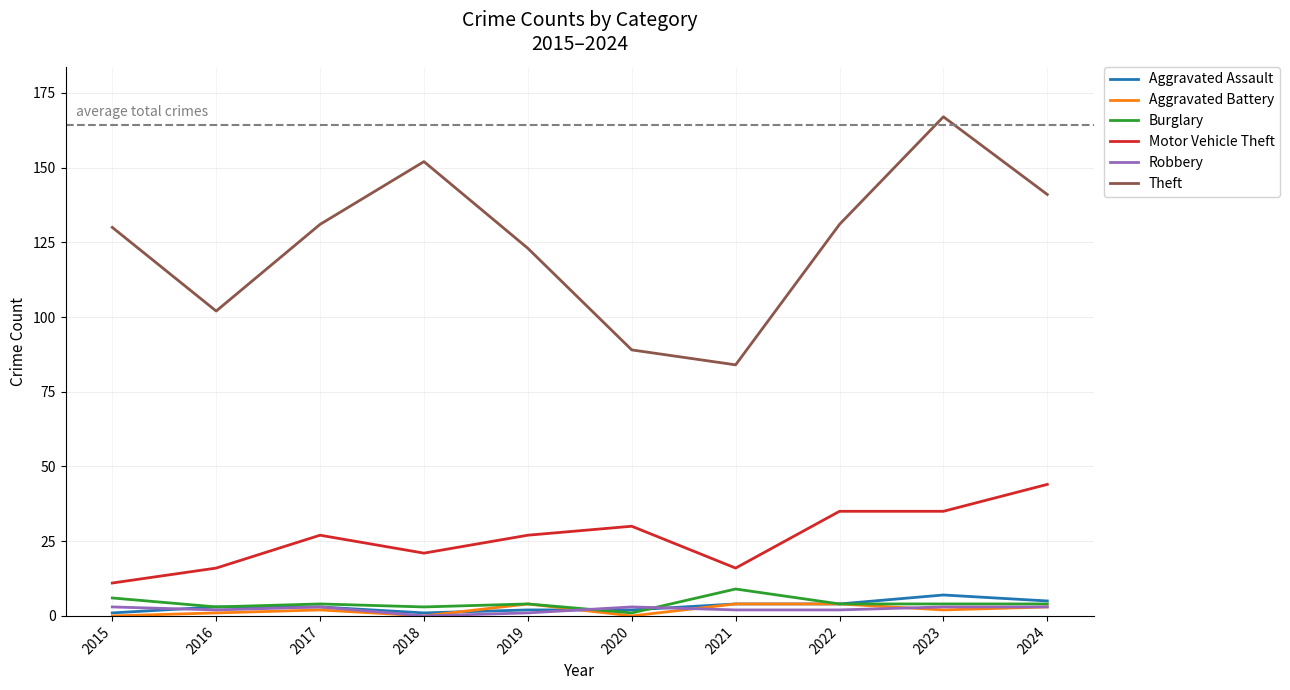

Which series has the largest total across all categories?

Theft